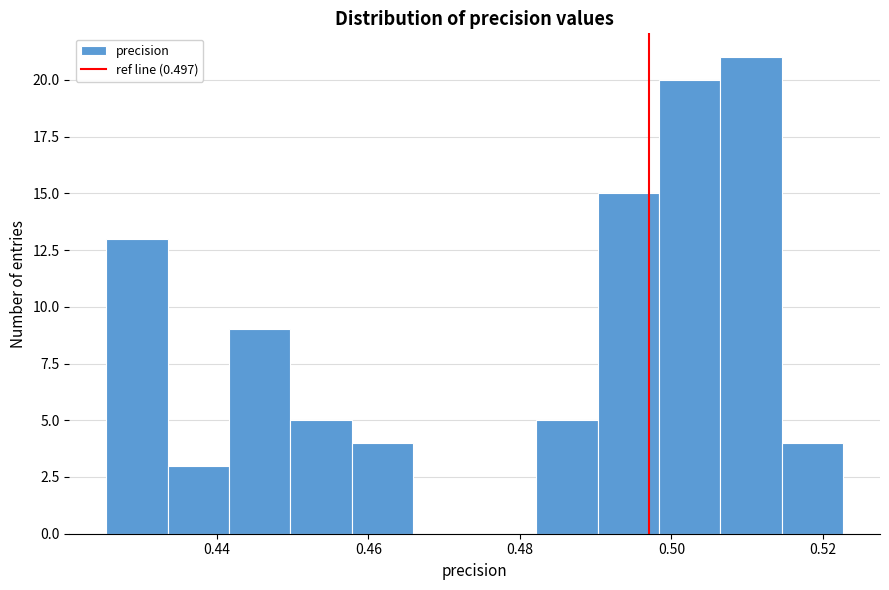

Reading left to right, list every bar in this chart as the range it spans on the x-axis followed by its height. Neither the bar edges nor the heights are printed on the chart, so give them approximately, as read against the axes.

0.426 to 0.434: 13
0.434 to 0.442: 3
0.442 to 0.450: 9
0.450 to 0.458: 5
0.458 to 0.466: 4
0.466 to 0.474: 0
0.474 to 0.482: 0
0.482 to 0.490: 5
0.490 to 0.498: 15
0.498 to 0.506: 20
0.506 to 0.514: 21
0.514 to 0.522: 4